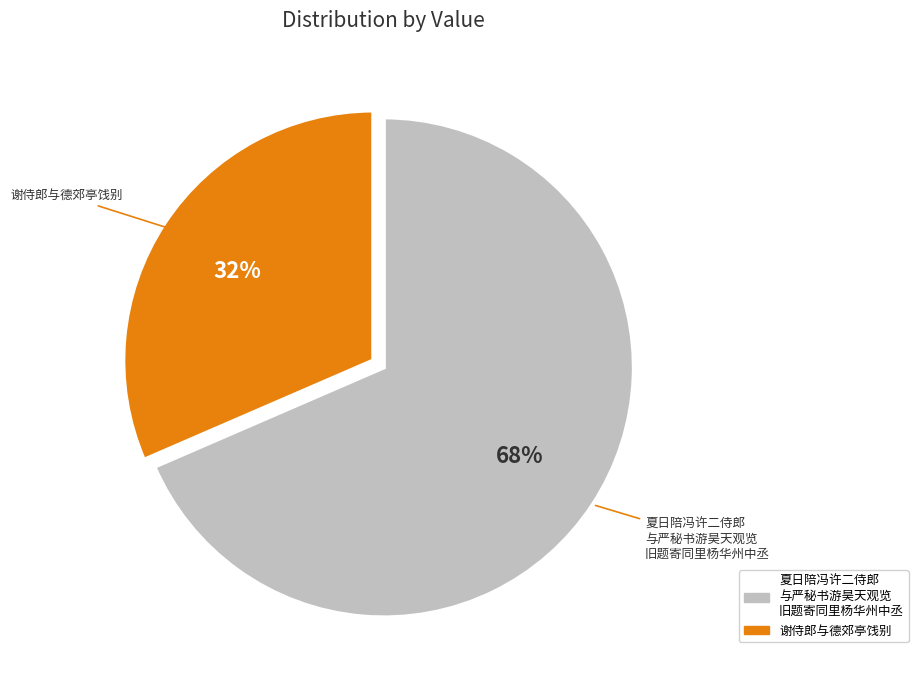

How many segments does this pie chart have?

2